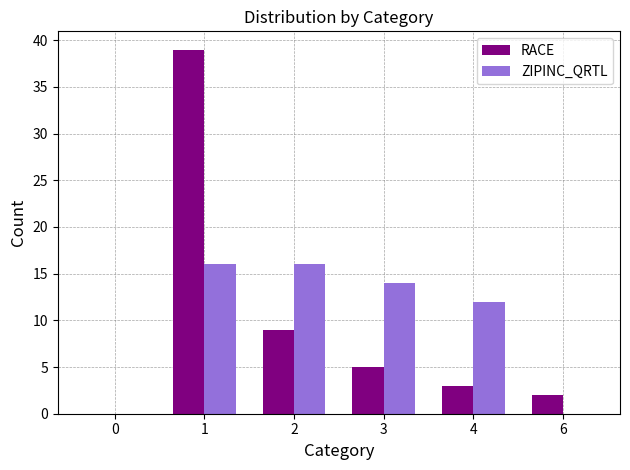

At which label does RACE reach its peak?

1